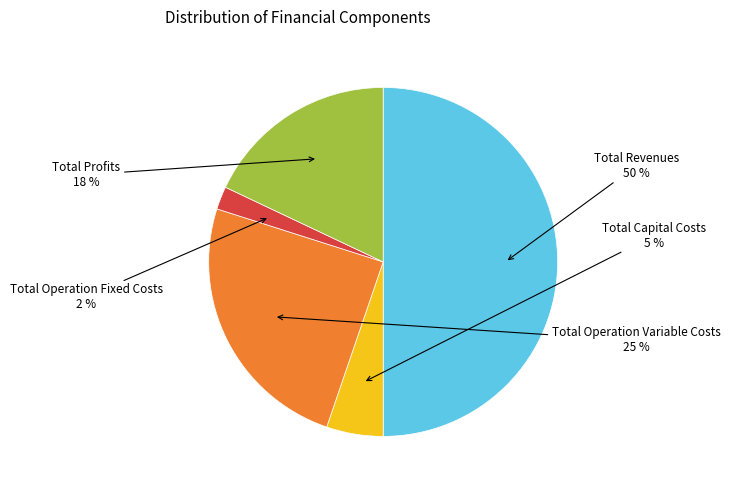

To the nearest percent, what is the average slice percentage?

20%